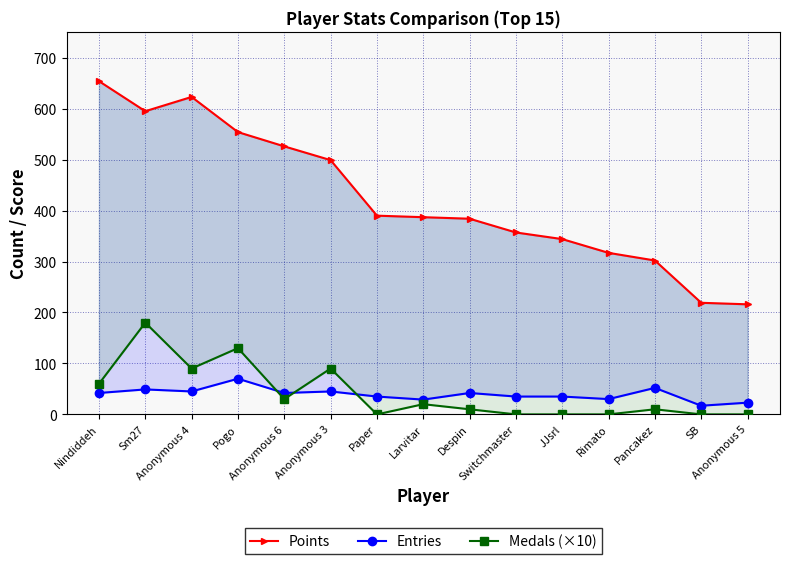

How many values in the Medals (×10) series exceed 10?

7